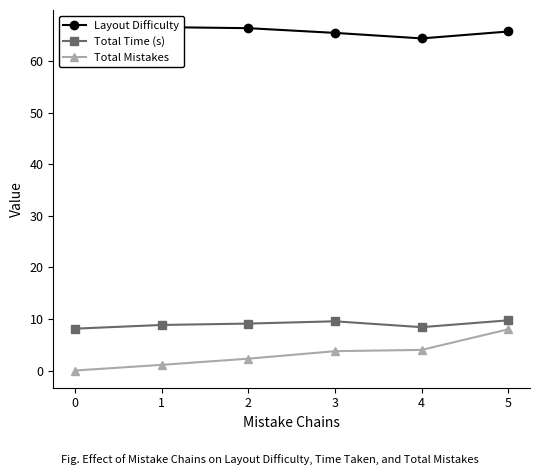

What are all the series names shown in the legend?

Layout Difficulty, Total Time (s), Total Mistakes